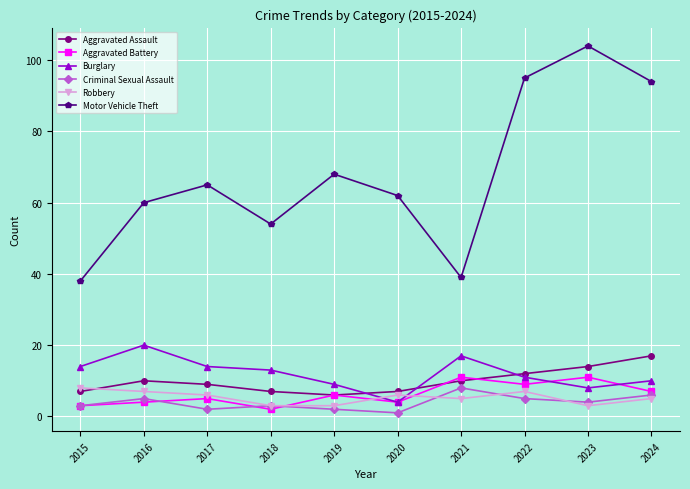

What is the value of the Aggravated Assault point at the 6th from the left?

7